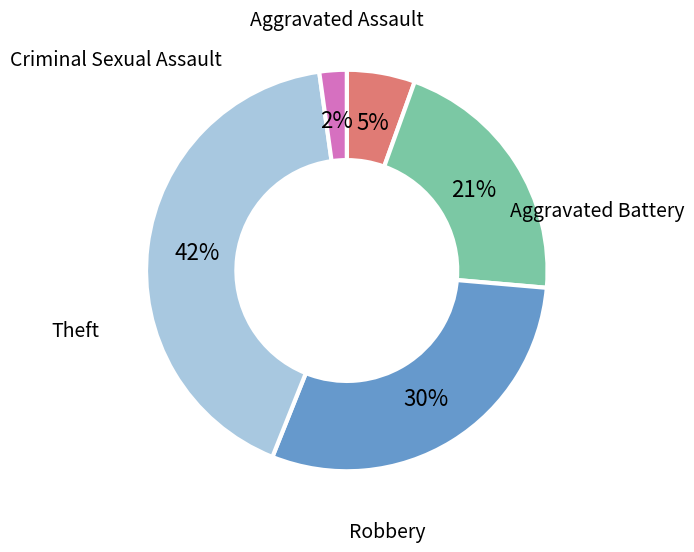

To the nearest percent, what portion does Aggravated Battery represent?

21%